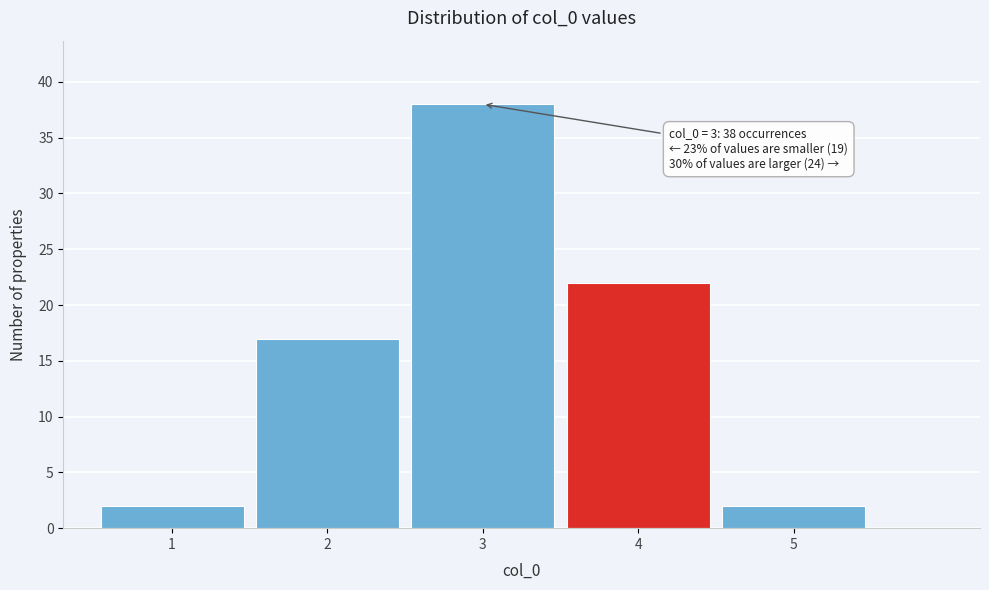

Which range on the x-axis has the tallest bar?

2.5 to 3.5